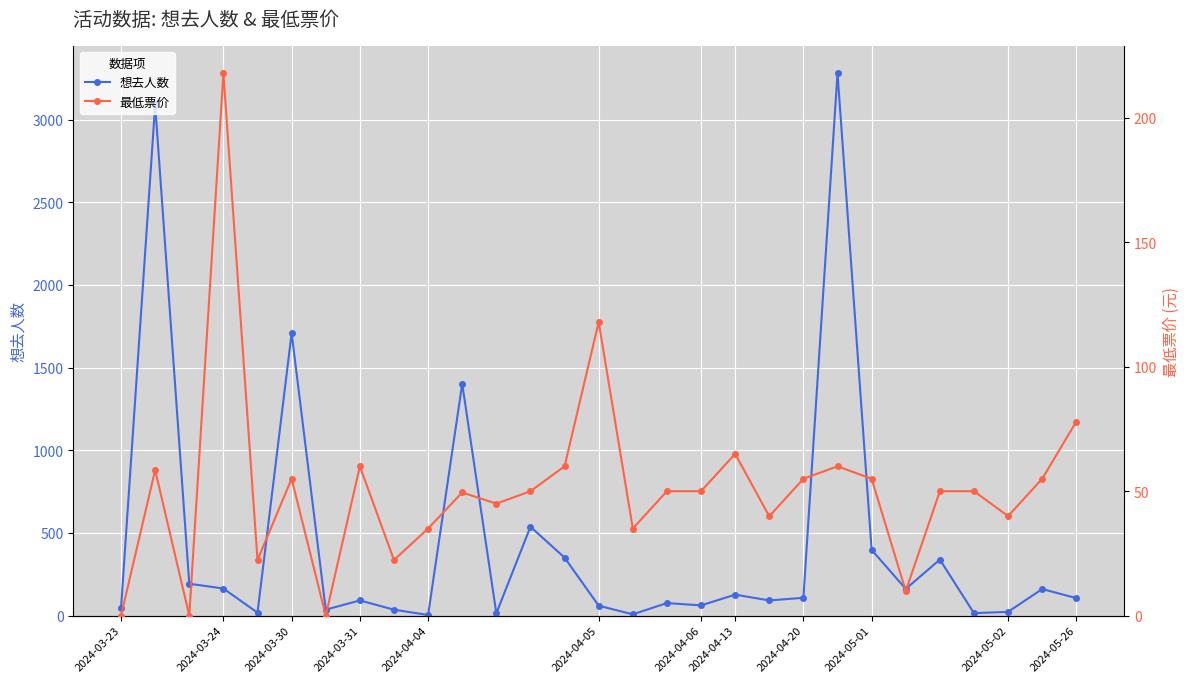

In 想去人数, how many points are lower than both neighbors (excluding endpoints)?

9